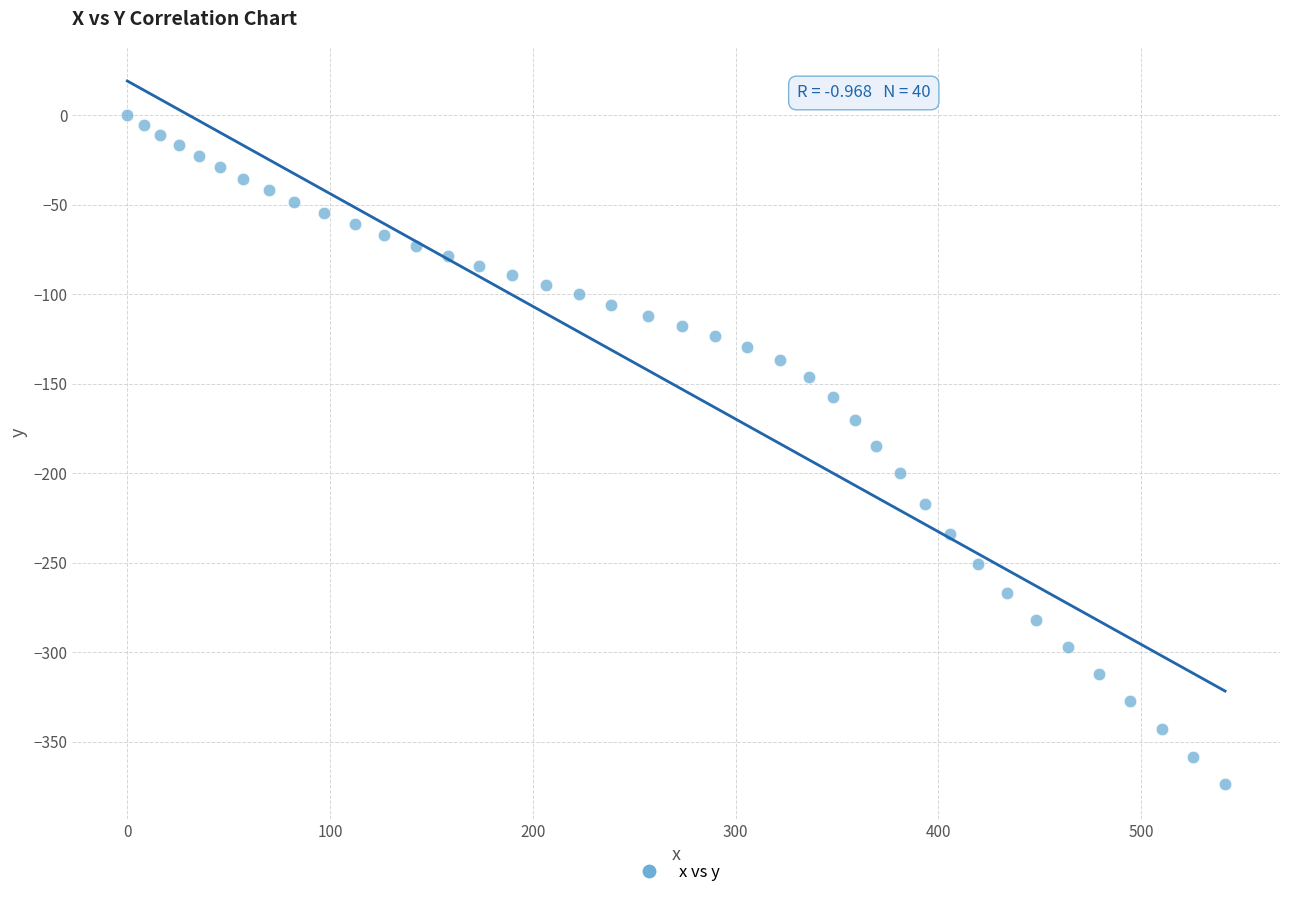

What is the range of X values (max minus min)?

541.4